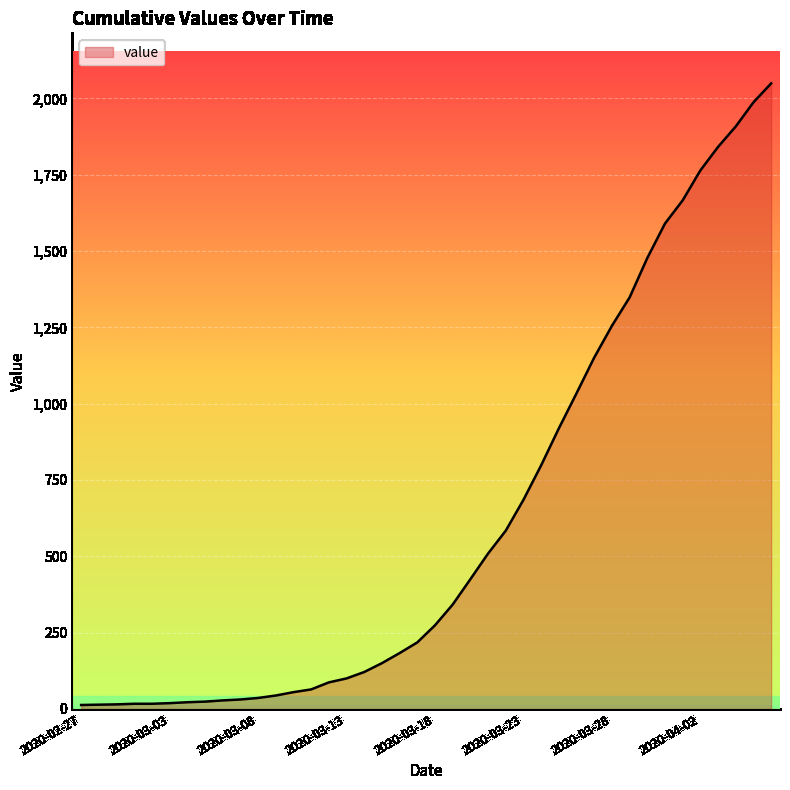

What is the sum of all values?

24864